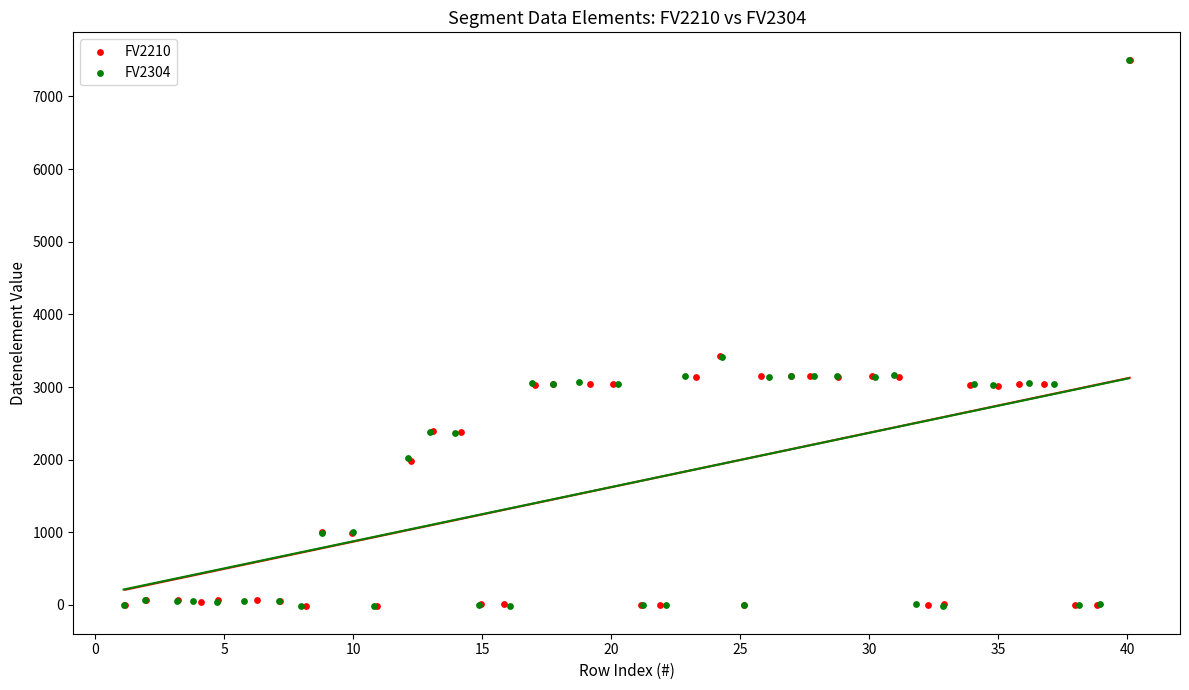

What are all the series names shown in the legend?

FV2210, FV2304